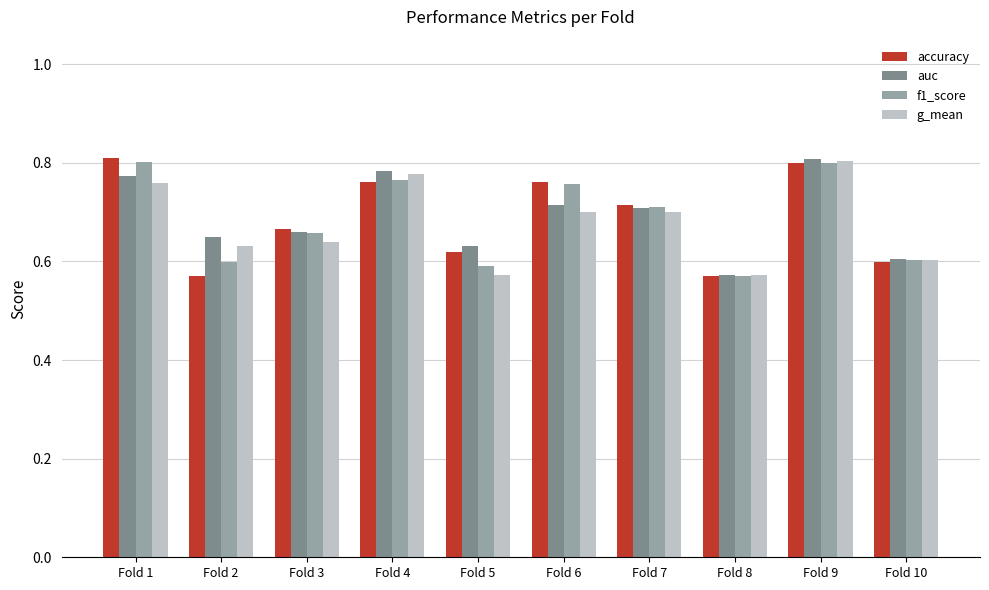

What are all the series names shown in the legend?

accuracy, auc, f1_score, g_mean